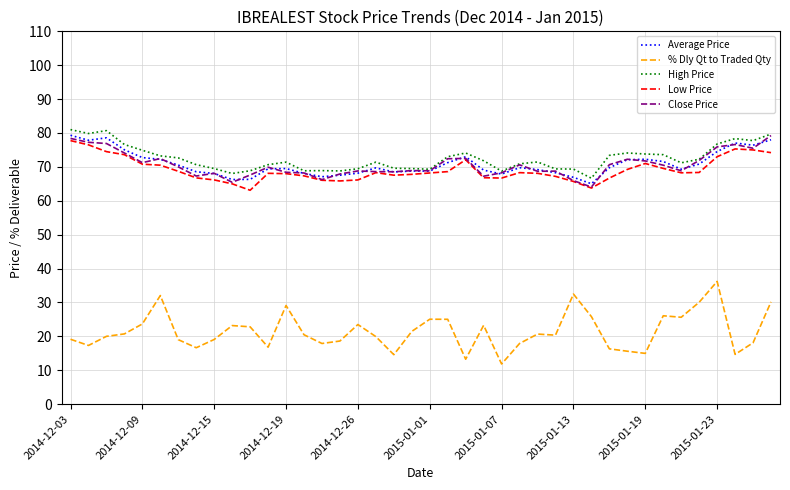

What is the minimum value shown in the chart?

11.8